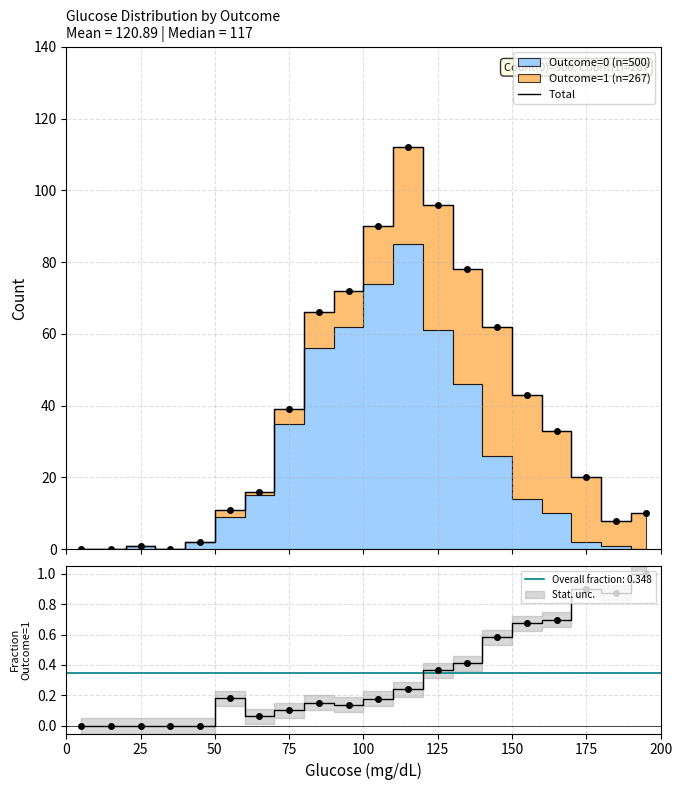

What is the difference between the second highest and minimum values?

96